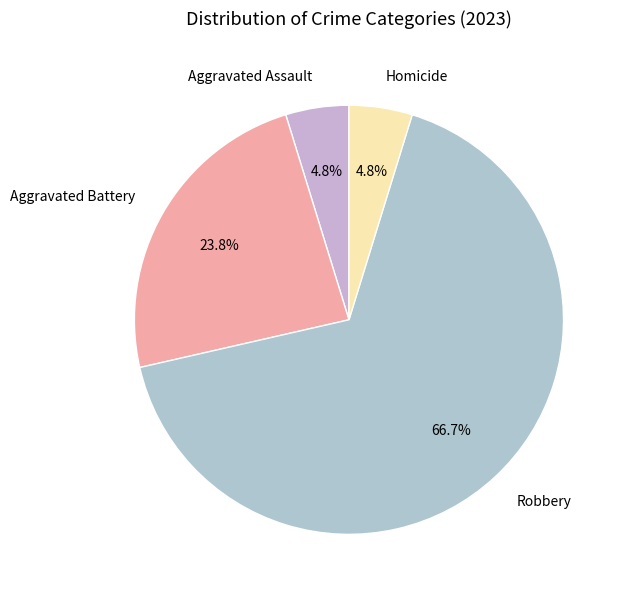

How many slices are in this pie chart?

4